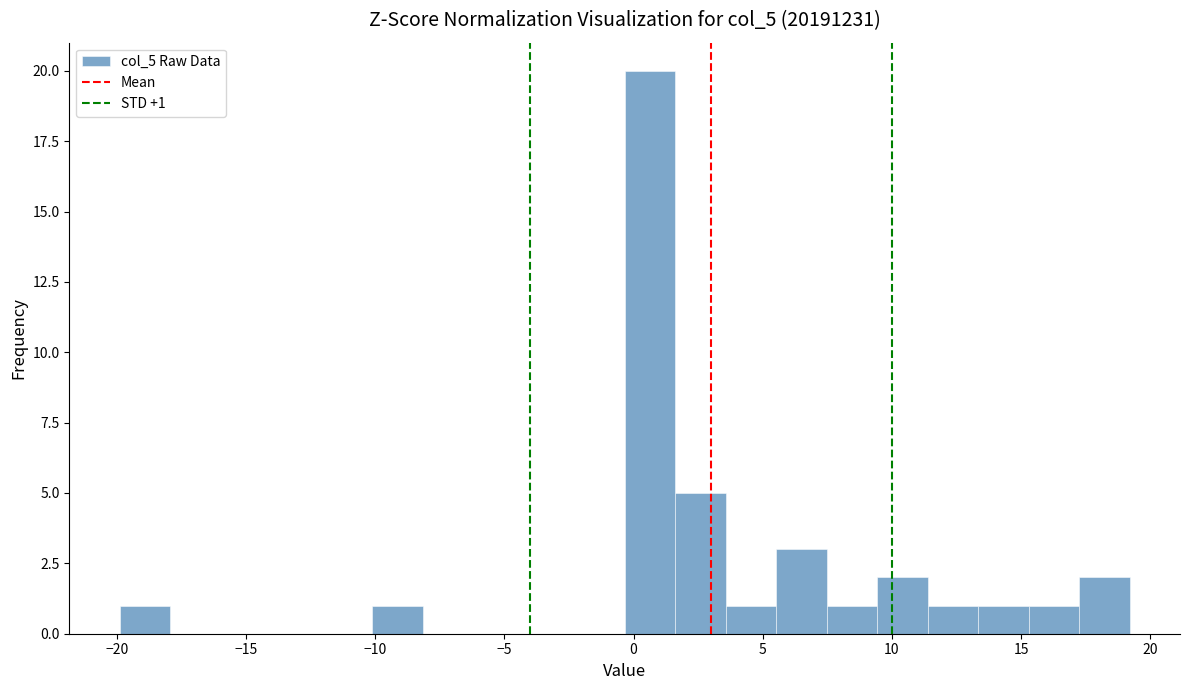

Around what value on the x-axis is the tallest bar? Give the approximate position of its centre, as read against the axis.

0.5